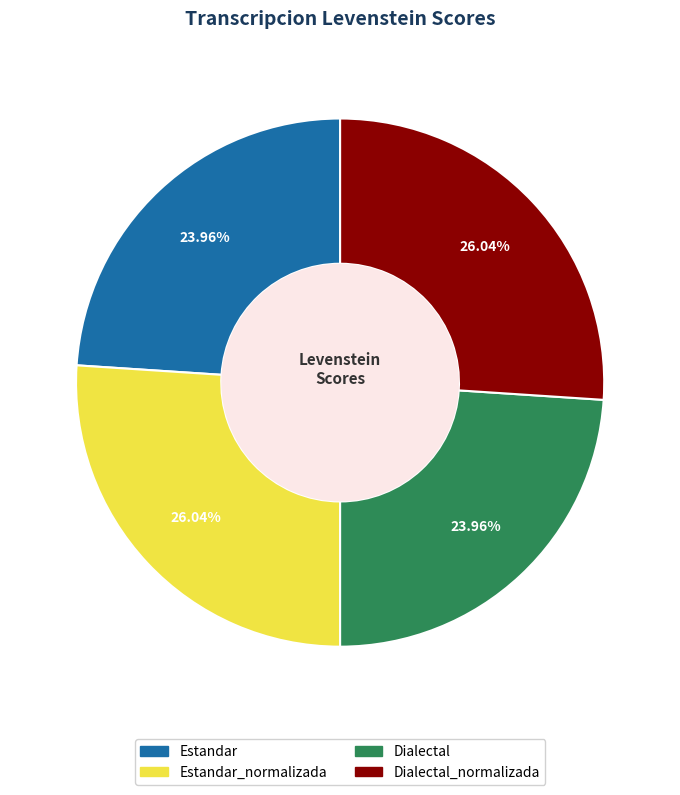

Is there any slice that represents more than half of the pie?

No